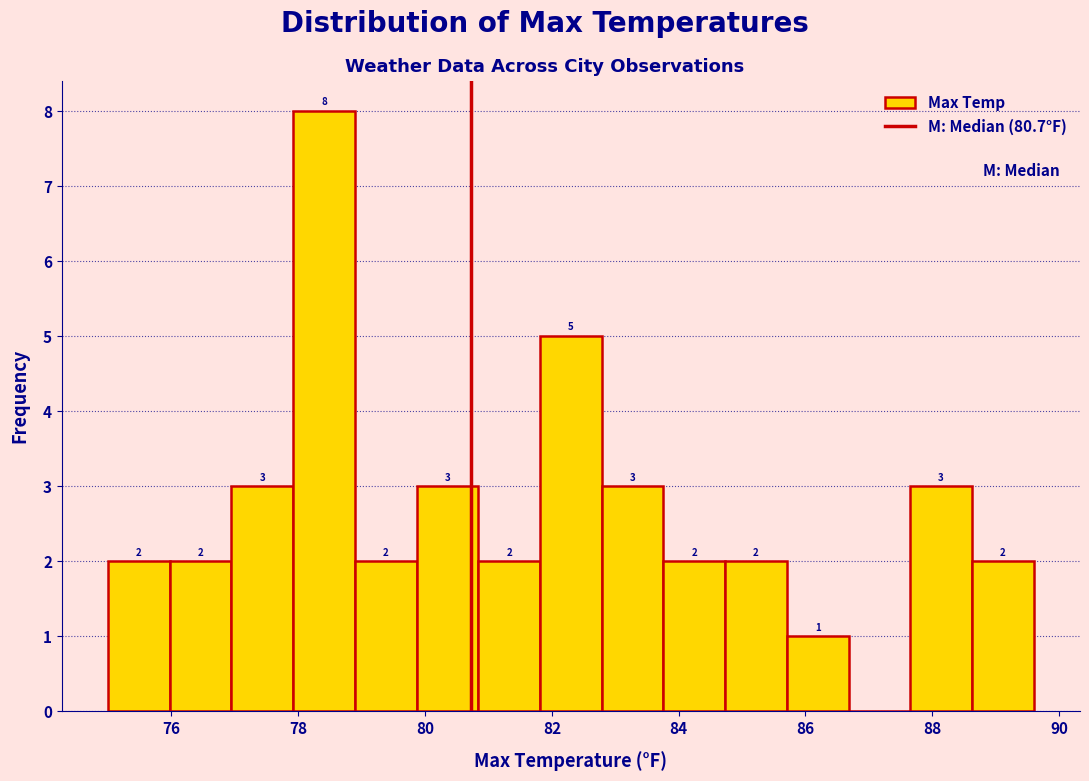

Over which range of the x-axis is the bar tallest?

78.0 to 78.8